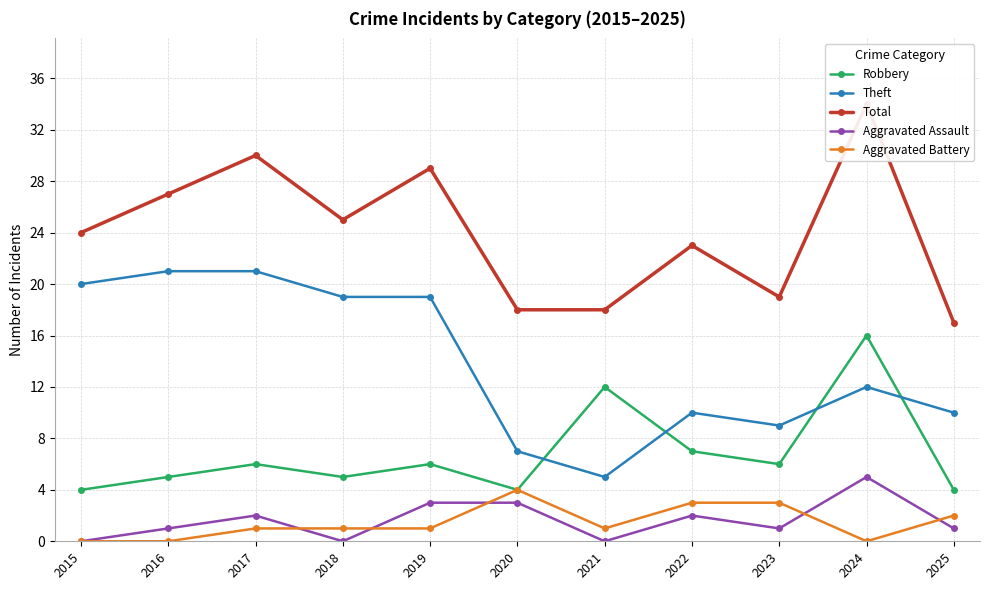

At which category does Aggravated Battery reach its first local valley?

2021